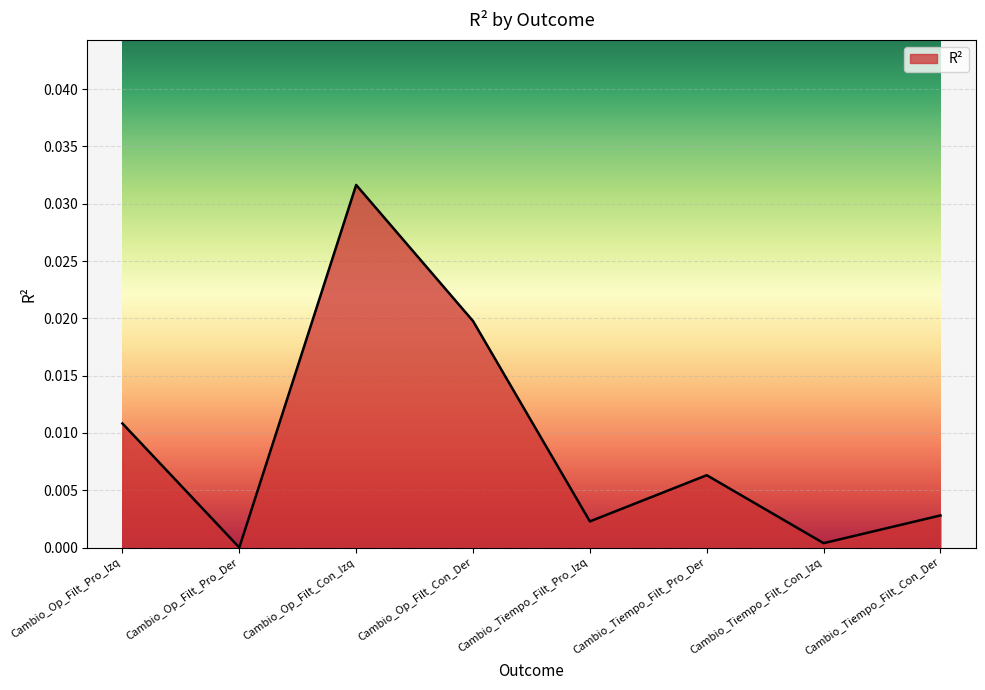

Between Cambio_Op_Filt_Con_Izq and Cambio_Tiempo_Filt_Pro_Der, which is larger?

Cambio_Op_Filt_Con_Izq